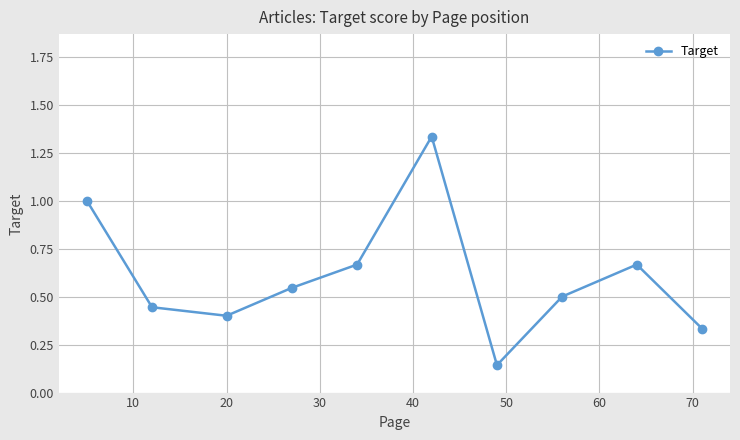

How many lines are shown in the chart?

1